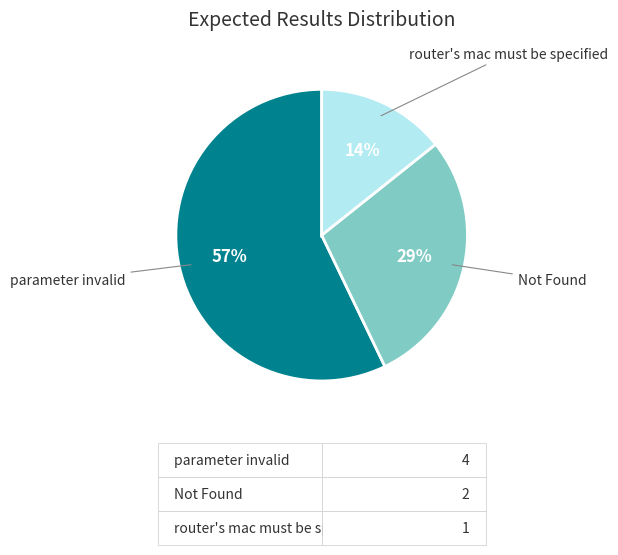

How many slices are in this pie chart?

3